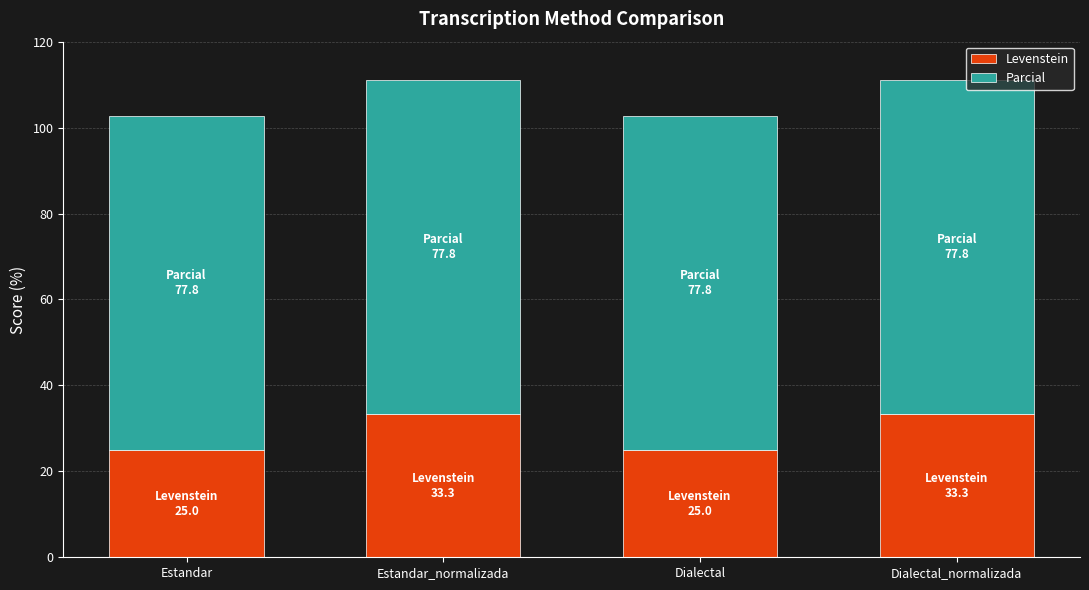

Reading right to left, what are the values for Levenstein?

Dialectal_normalizada=33.3	Dialectal=25.0	Estandar_normalizada=33.3	Estandar=25.0